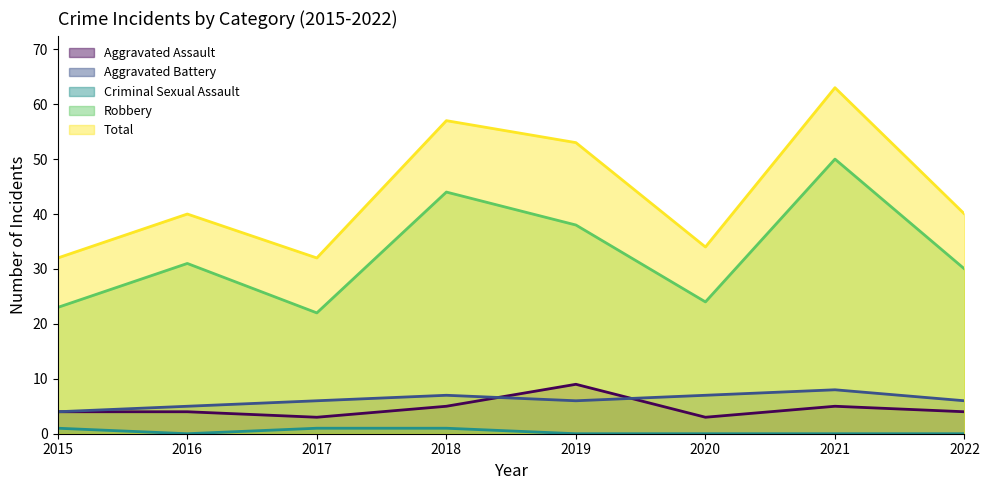

What is the average value of the Total series?

44